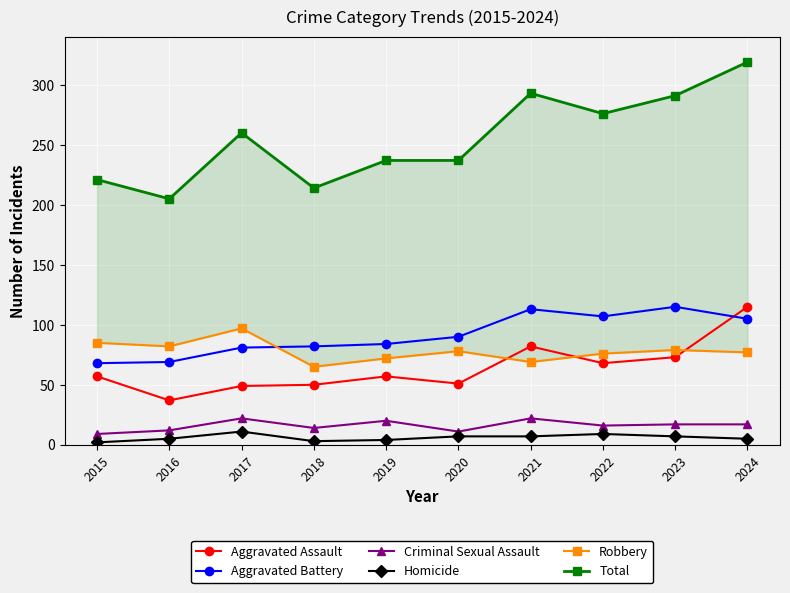

True or false: Criminal Sexual Assault has a value of 17 at 2024.

True